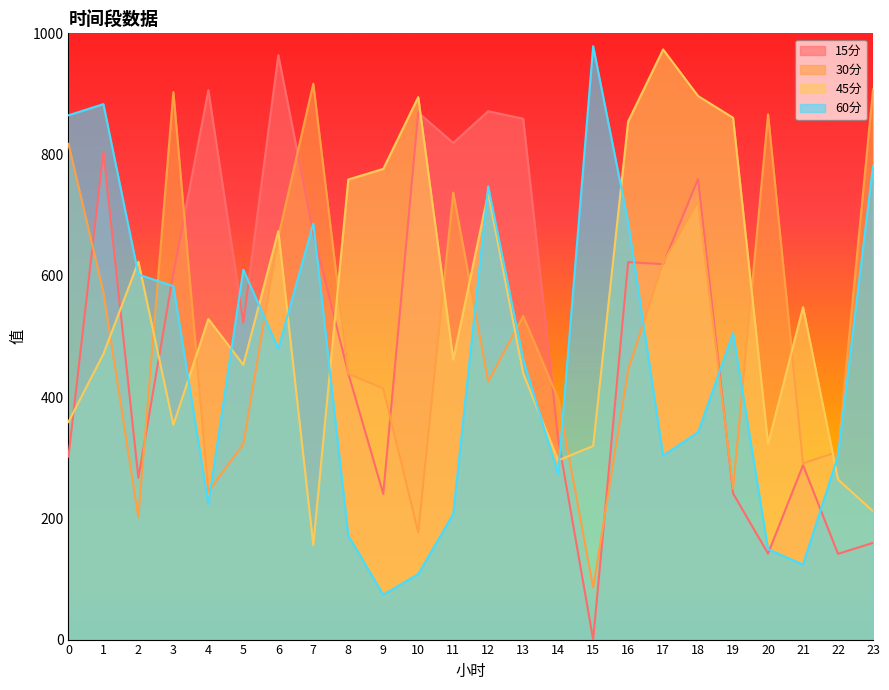

Where is the first local minimum for 30分?

2